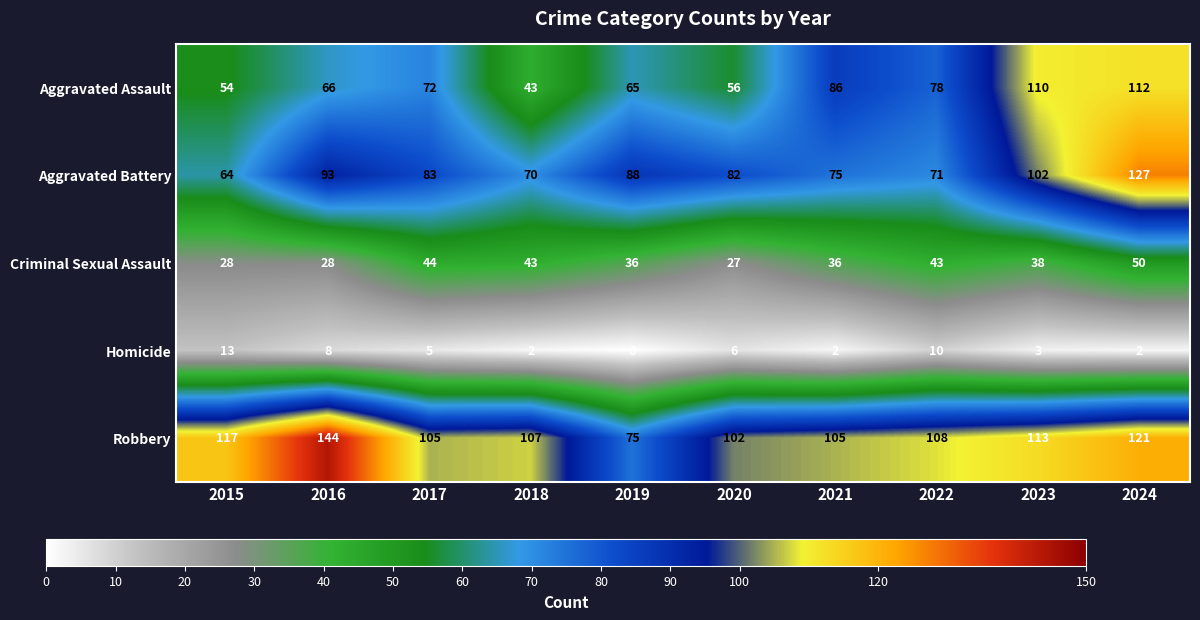

What is the difference between the Homicide values at 2015 and 2022?

3